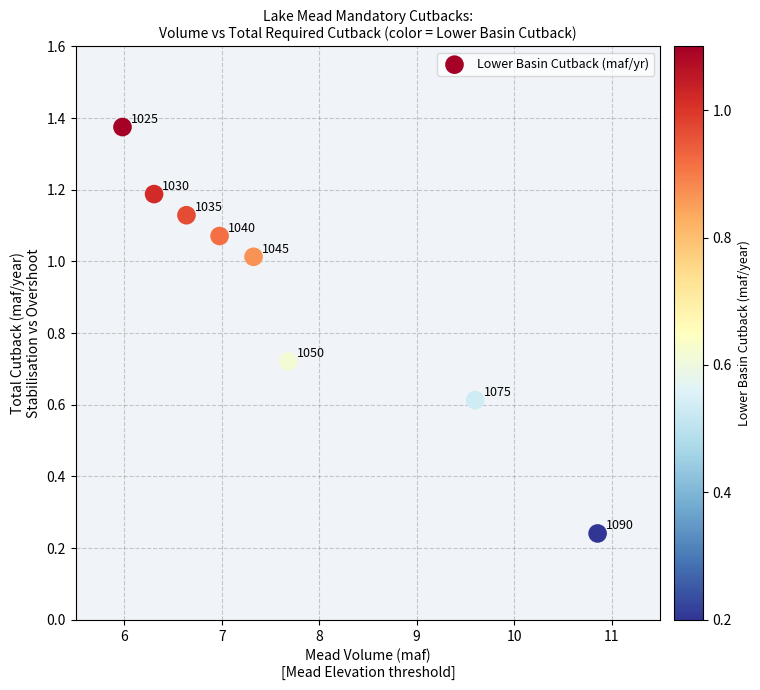

What is the average Y value?

0.9